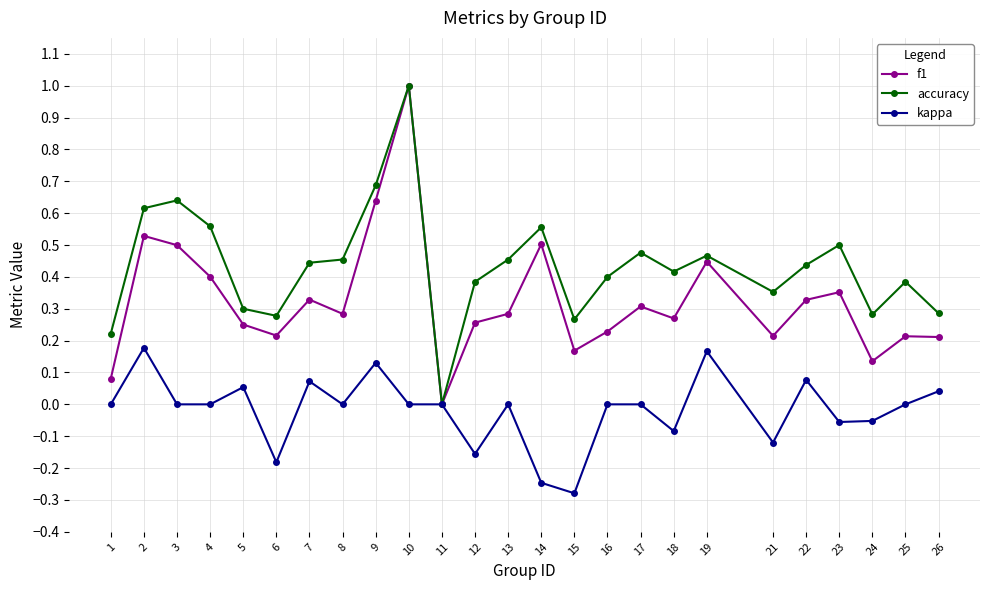

At which category is the sum across all series the highest?

10